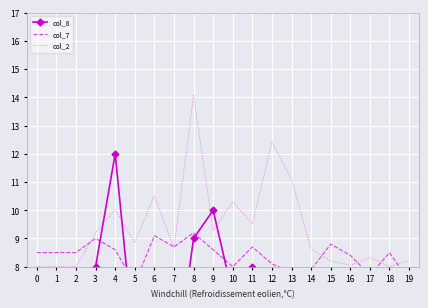

What are all the series names shown in the legend?

col_8, col_7, col_2